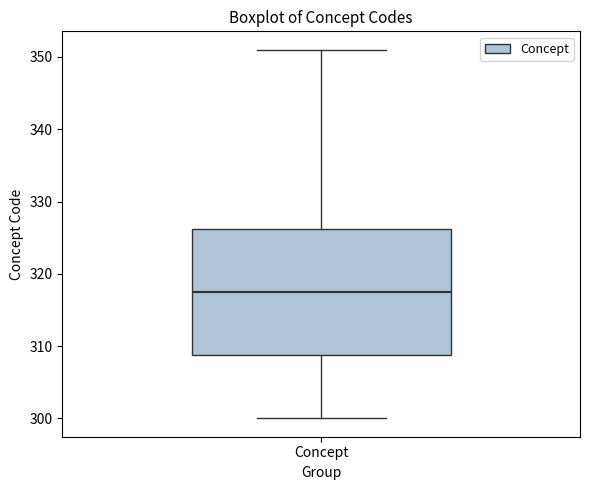

Where does the lower whisker of the box for Concept end on the y-axis? The values are not printed on the chart, so give them approximately, as read against the axis.

300